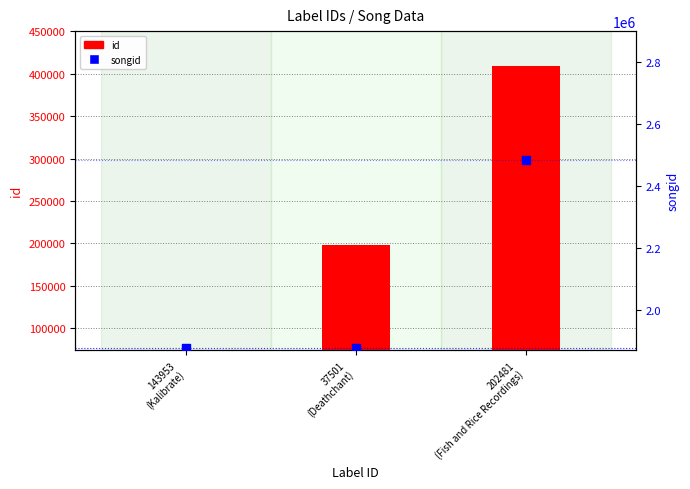

Is the value of id at 143953
(Kalibrate) greater than the value of songid at 202481
(Fish and Rice Recordings)?

No